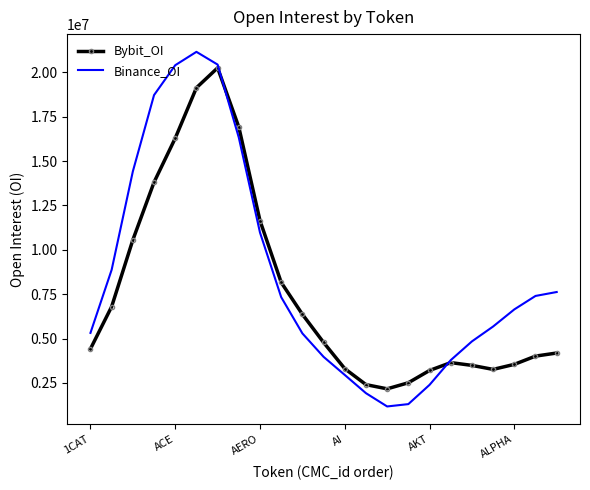

What is the difference between the maximum and minimum values in the Binance_OI series?

19975482.5